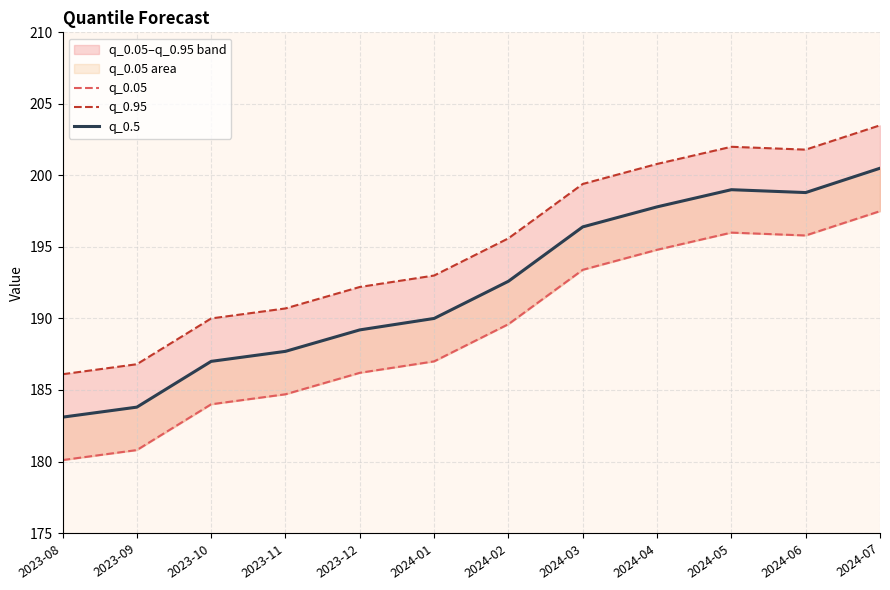

What is the difference between the highest and lowest values at 2024-05?

6.0